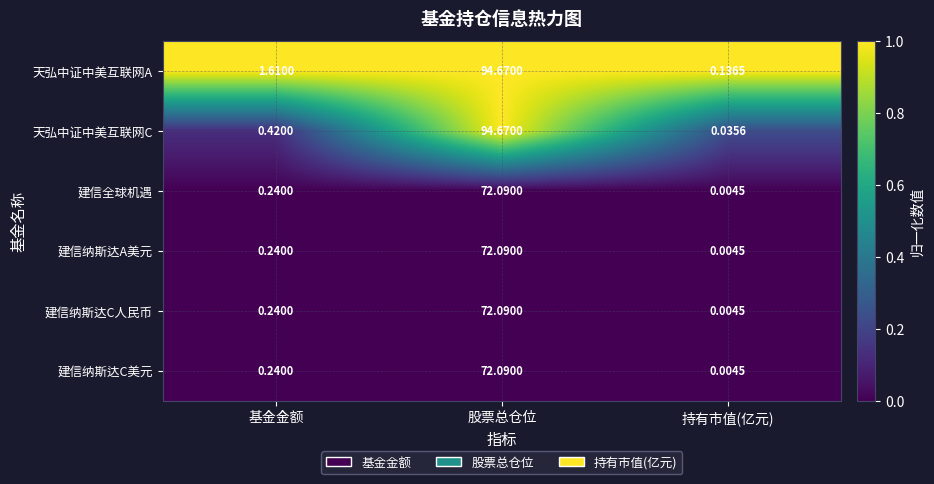

List the labels in order of 天弘中证中美互联网A value, largest first.

股票总仓位, 基金金额, 持有市值(亿元)